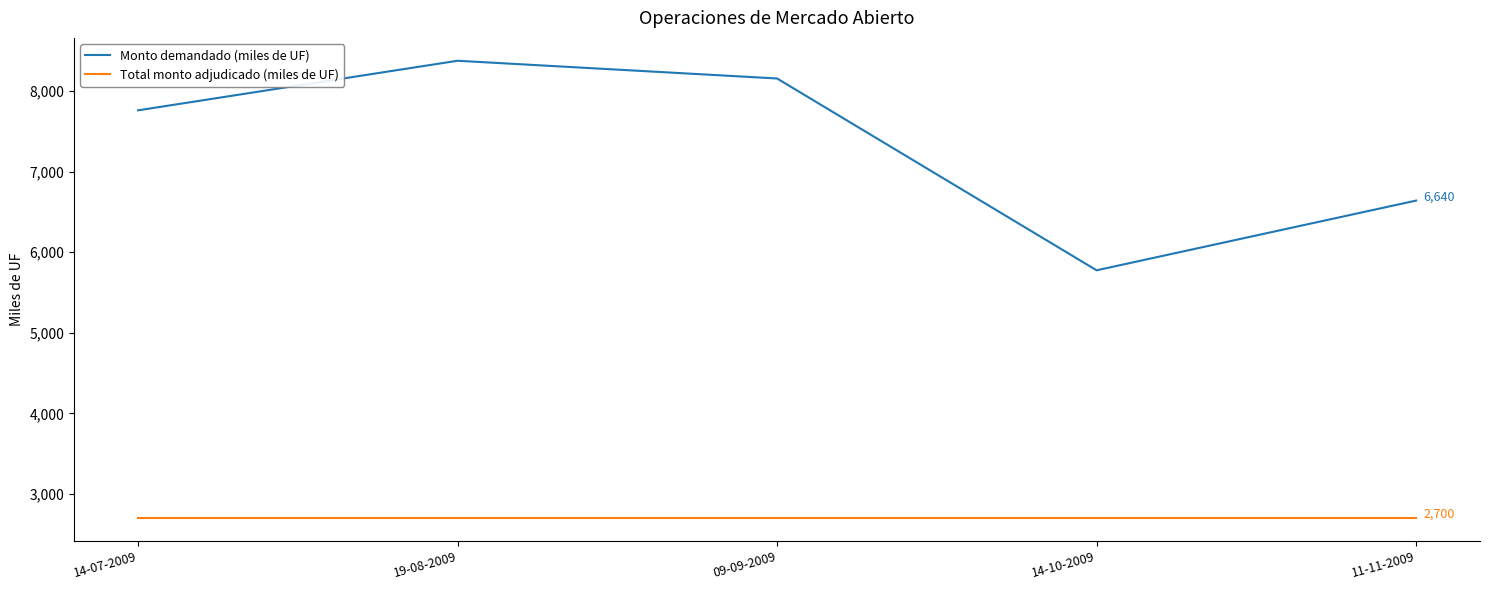

What is the total value across all series at 11-11-2009?

9340